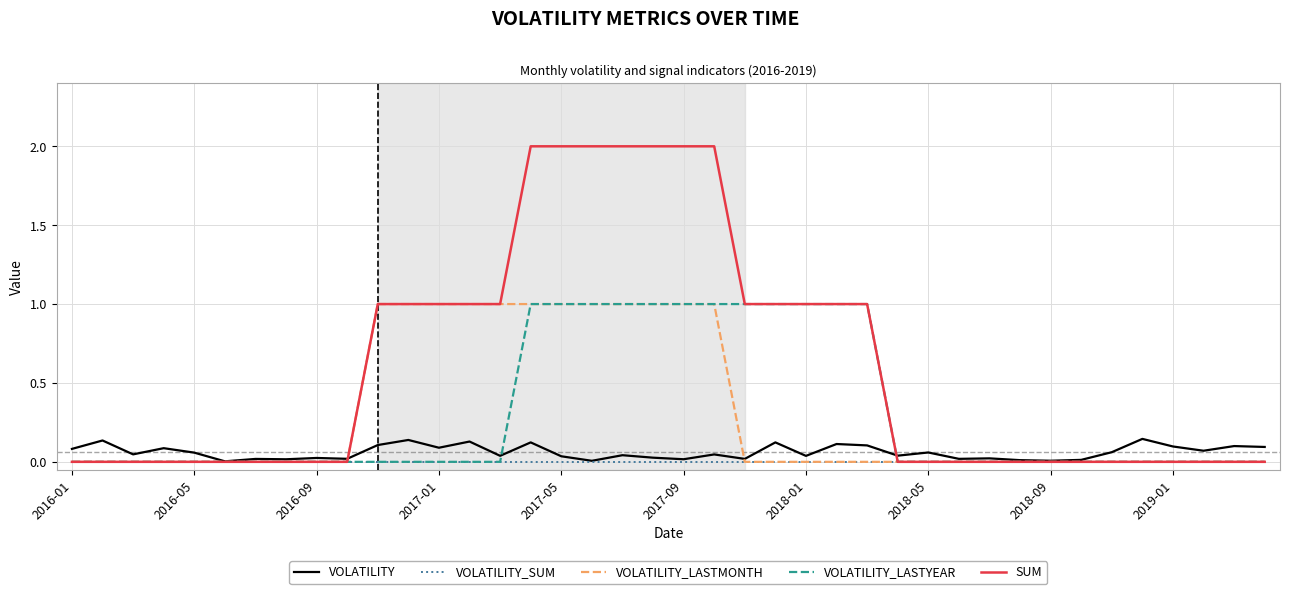

True or false: VOLATILITY has more than 0 points higher than both neighbors.

True